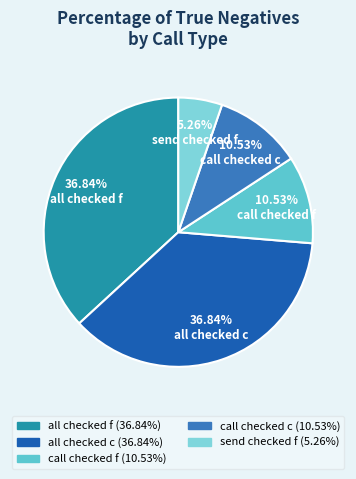

How many slices are in this pie chart?

5